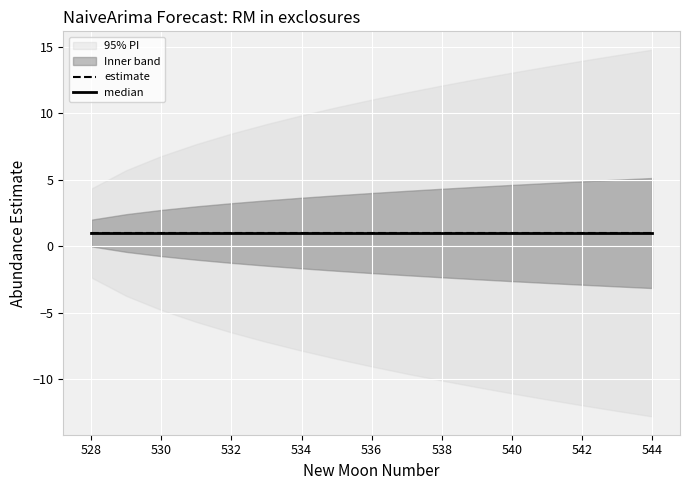

Rank the series at 2 from highest to lowest value.

upper_pi, estimate, lower_pi